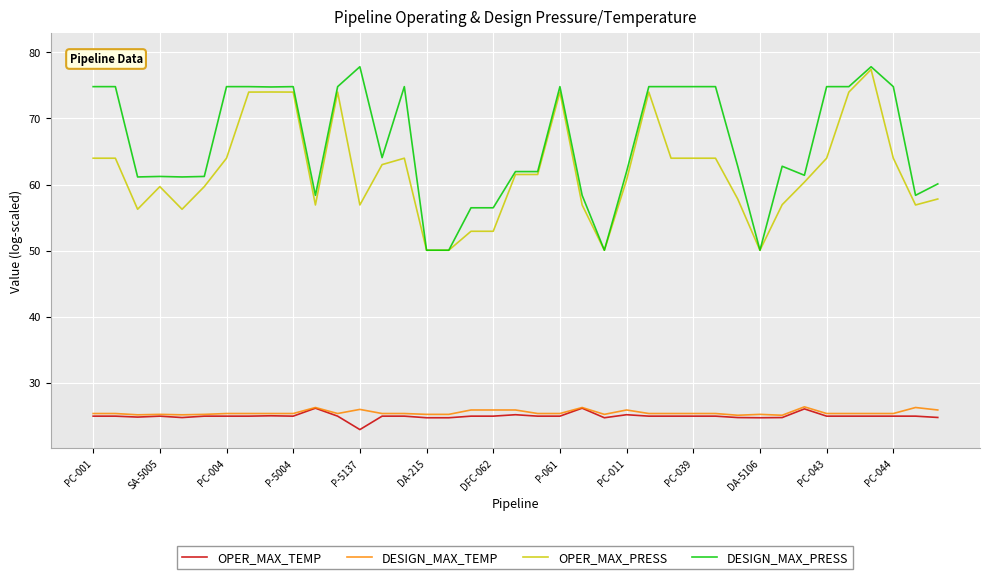

Which series has the largest total across all categories?

DESIGN_MAX_PRESS